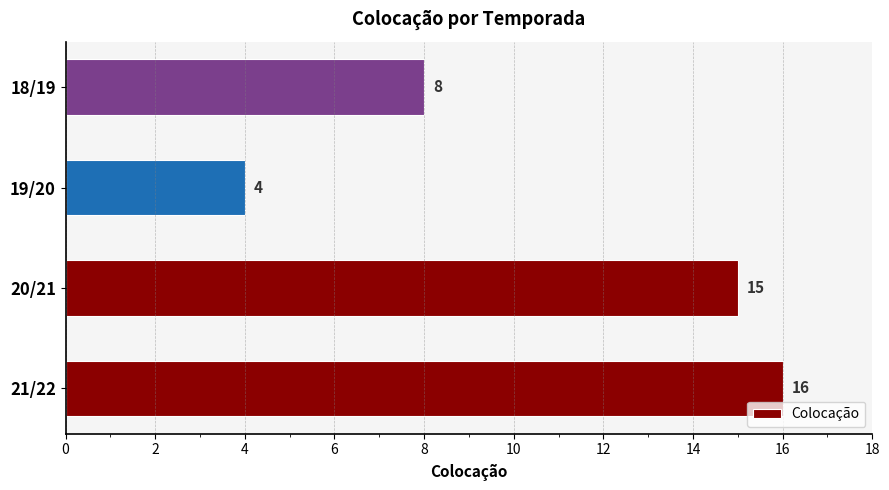

How many data points are less than 15?

2